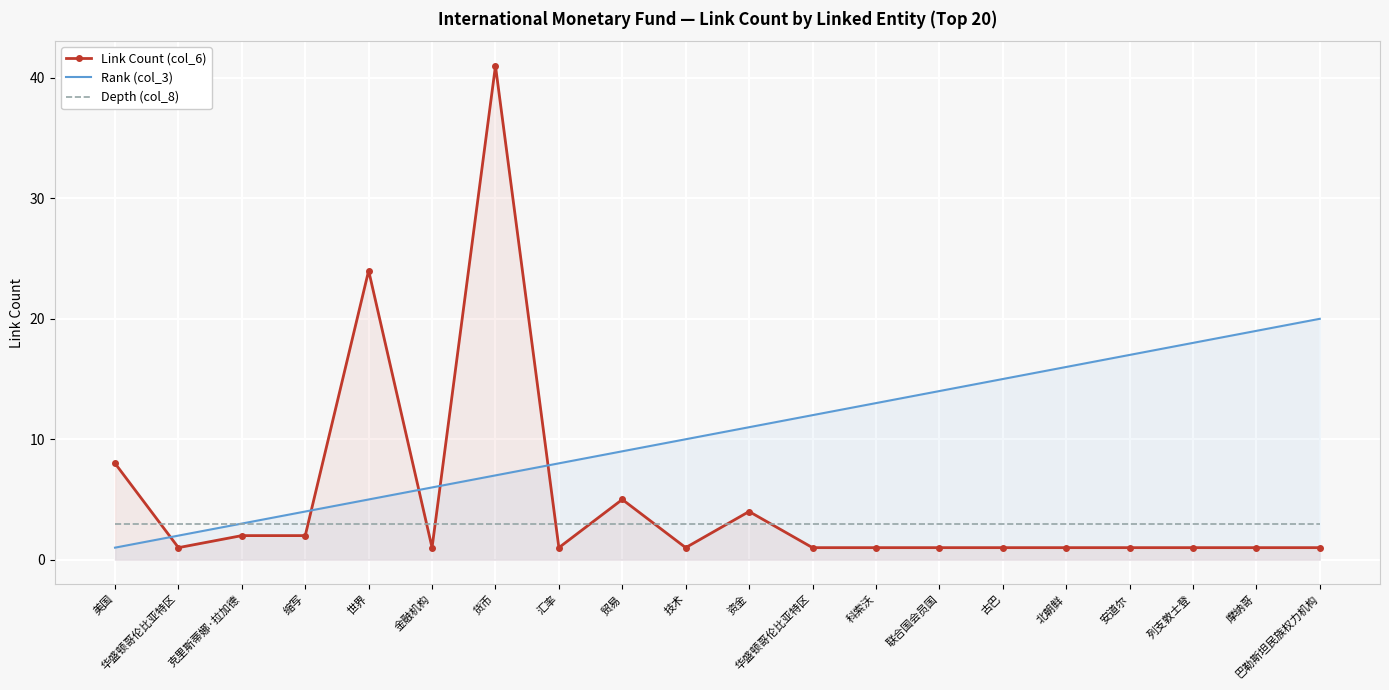

Reading right to left, what are all the values shown in this chart?

Link Count (col_6): 巴勒斯坦民族权力机构=1	摩纳哥=1	列支敦士登=1	安道尔=1	北朝鲜=1	古巴=1	联合国会员国=1	科索沃=1	华盛顿哥伦比亚特区=1	资金=4	技术=1	贸易=5	汇率=1	货币=41	金融机构=1	世界=24	缩写=2	克里斯蒂娜·拉加德=2	华盛顿哥伦比亚特区=1	美国=8
Rank (col_3): 巴勒斯坦民族权力机构=20	摩纳哥=19	列支敦士登=18	安道尔=17	北朝鲜=16	古巴=15	联合国会员国=14	科索沃=13	华盛顿哥伦比亚特区=12	资金=11	技术=10	贸易=9	汇率=8	货币=7	金融机构=6	世界=5	缩写=4	克里斯蒂娜·拉加德=3	华盛顿哥伦比亚特区=2	美国=1
Depth (col_8): 巴勒斯坦民族权力机构=3	摩纳哥=3	列支敦士登=3	安道尔=3	北朝鲜=3	古巴=3	联合国会员国=3	科索沃=3	华盛顿哥伦比亚特区=3	资金=3	技术=3	贸易=3	汇率=3	货币=3	金融机构=3	世界=3	缩写=3	克里斯蒂娜·拉加德=3	华盛顿哥伦比亚特区=3	美国=3